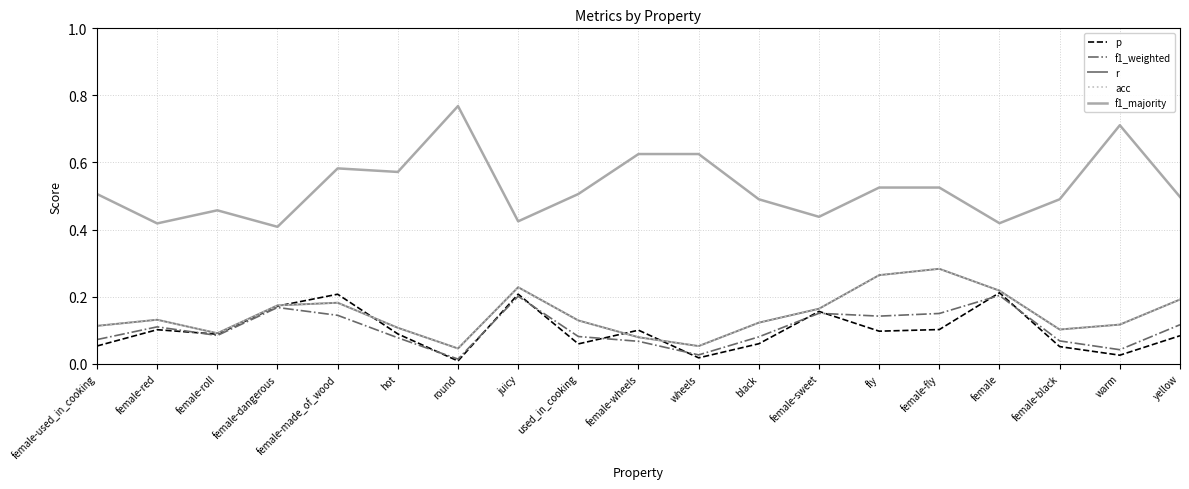

Does the chart display data point markers on the line(s)?

No